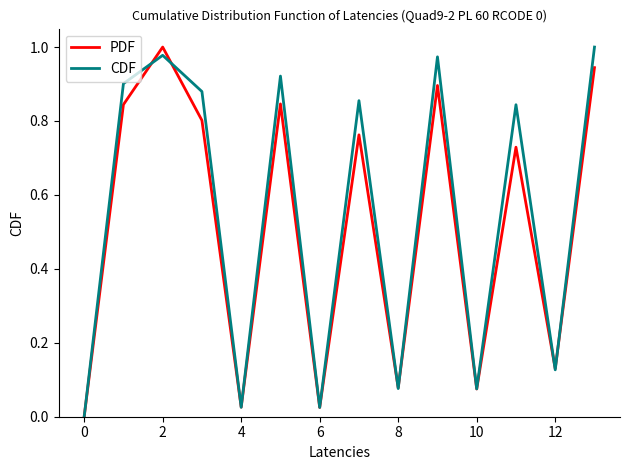

What are all the series names shown in the legend?

PDF, CDF